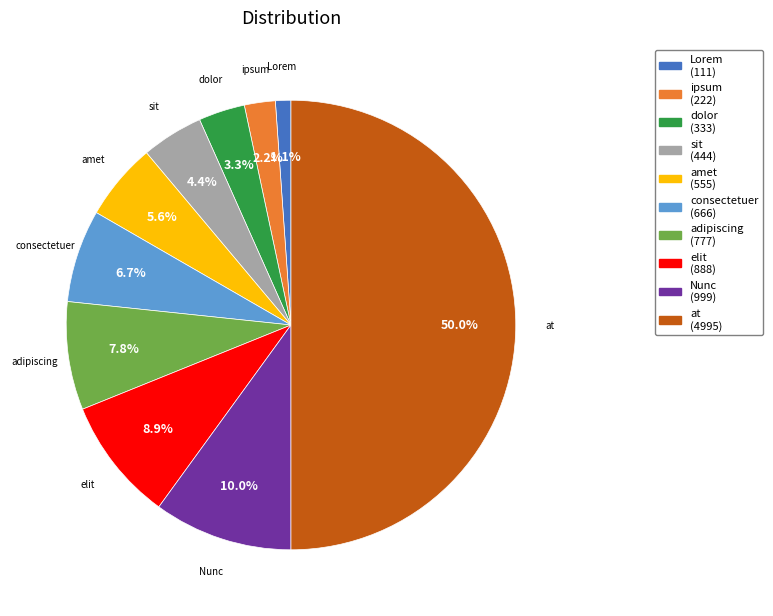

To the nearest percent, what is the combined percentage of sit and adipiscing?

12%